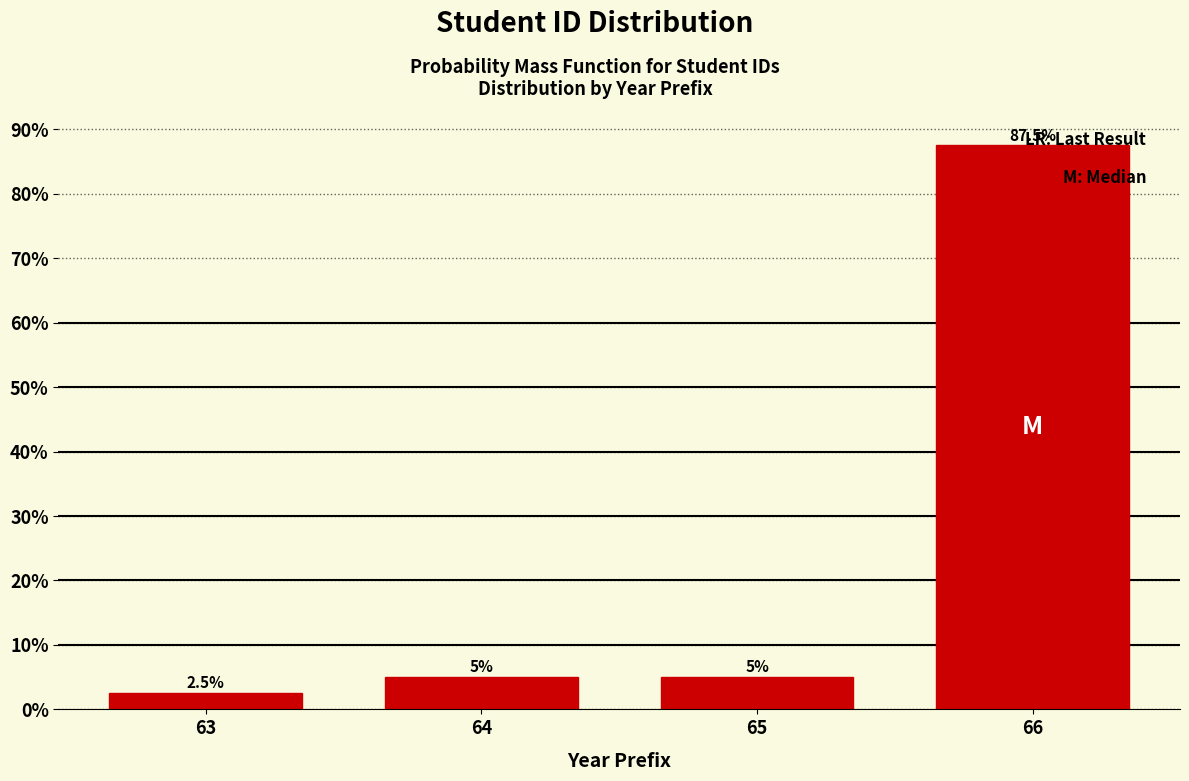

Between 64 and 66, which is larger?

66